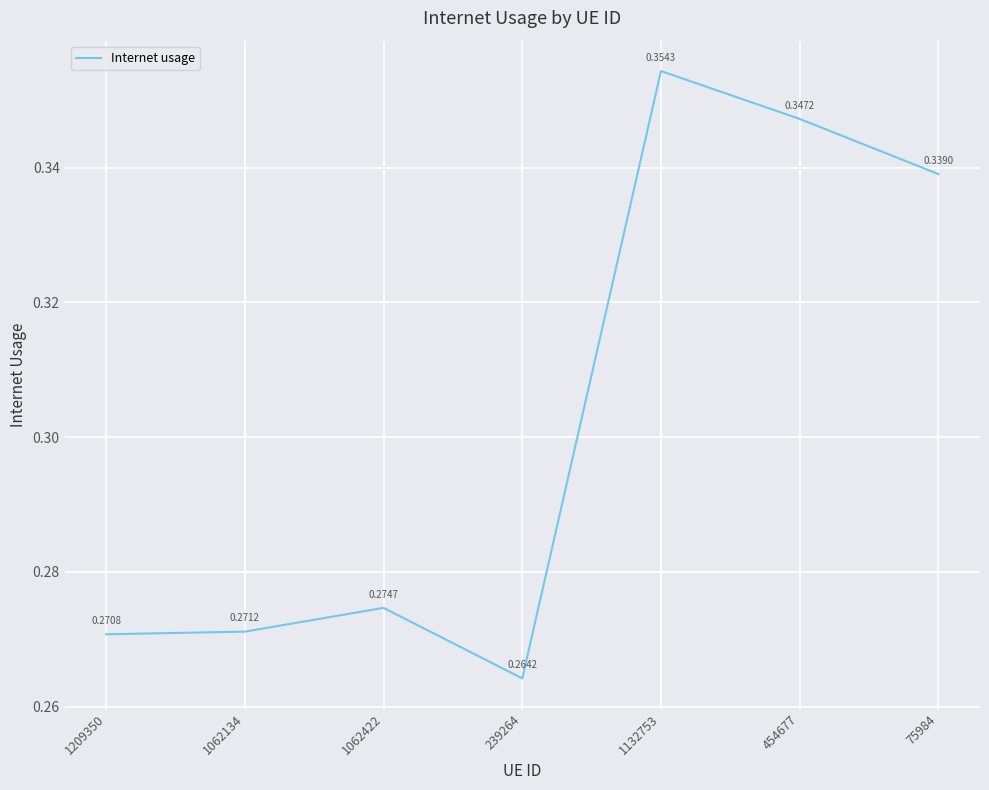

Where is the first local minimum?

239264